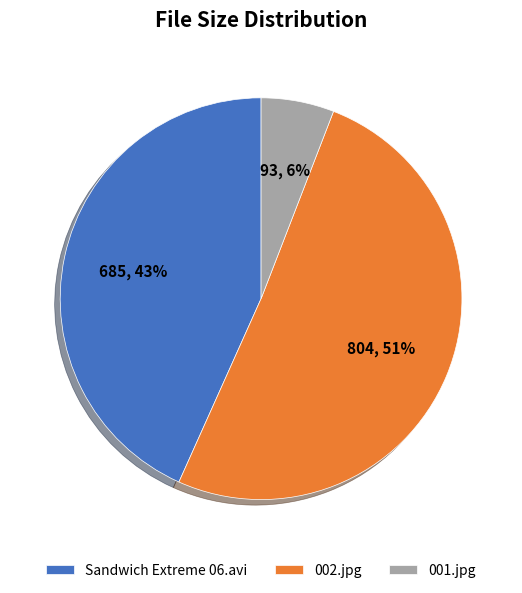

Between 001.jpg and 002.jpg, which is larger?

002.jpg